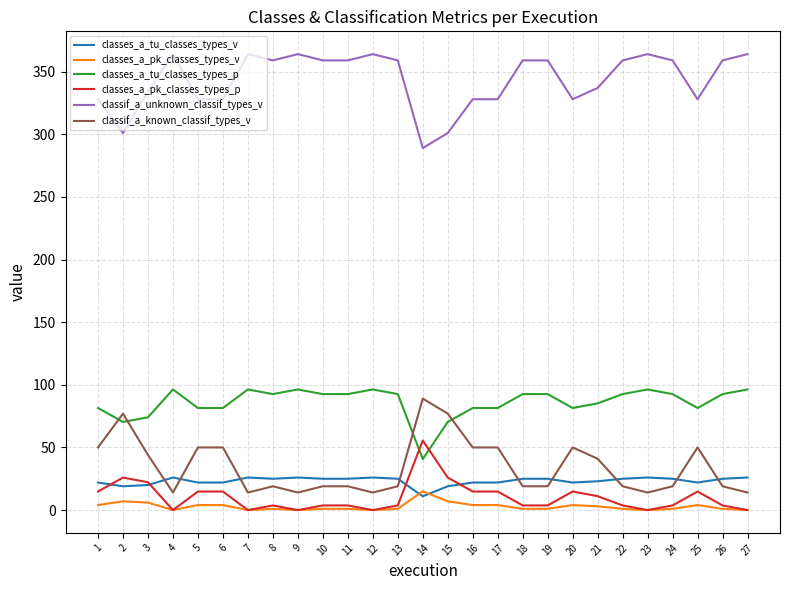

True or false: classif_a_known_classif_types_v and classes_a_pk_classes_types_p cross at least once.

False